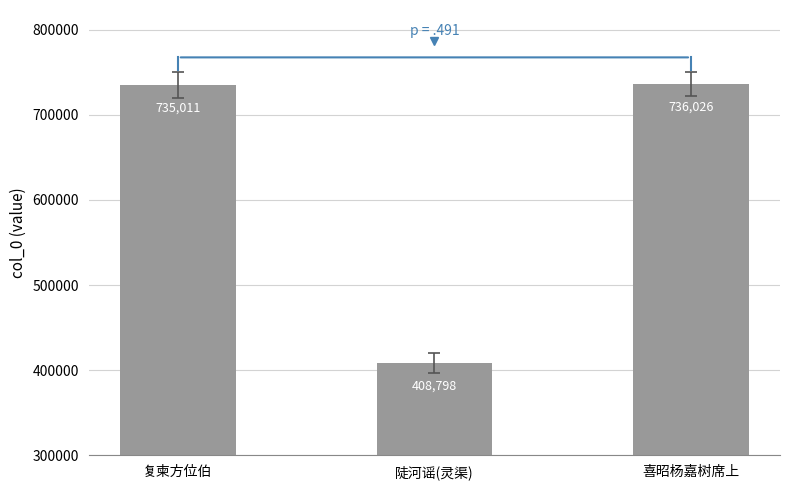

Count the number of data series in this chart.

1